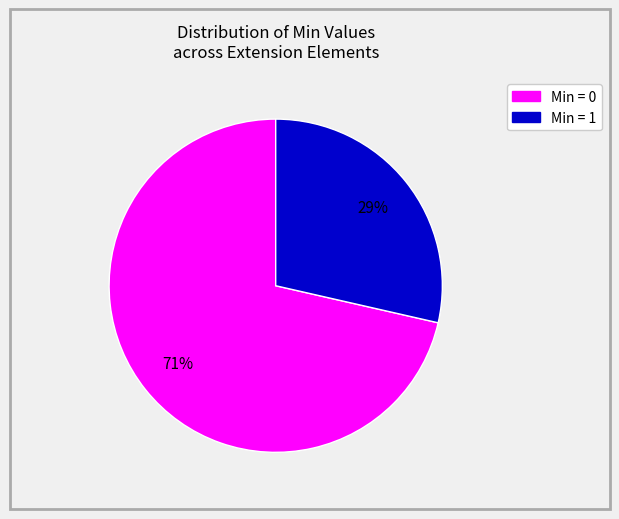

Is there any slice that represents more than half of the pie?

Yes